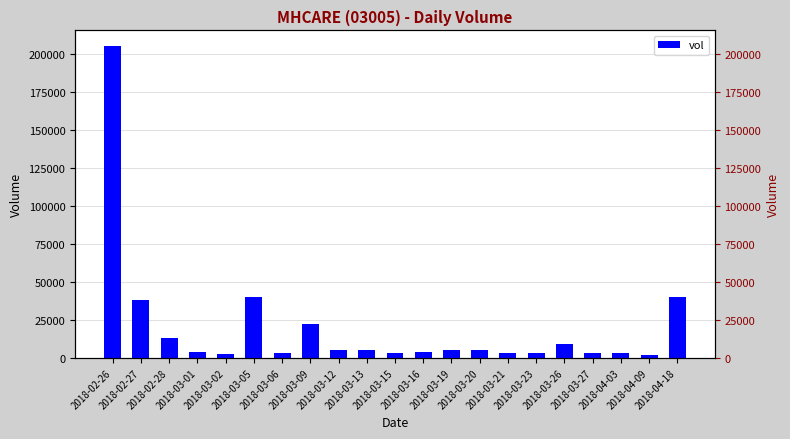

Count the number of categories in the chart.

21